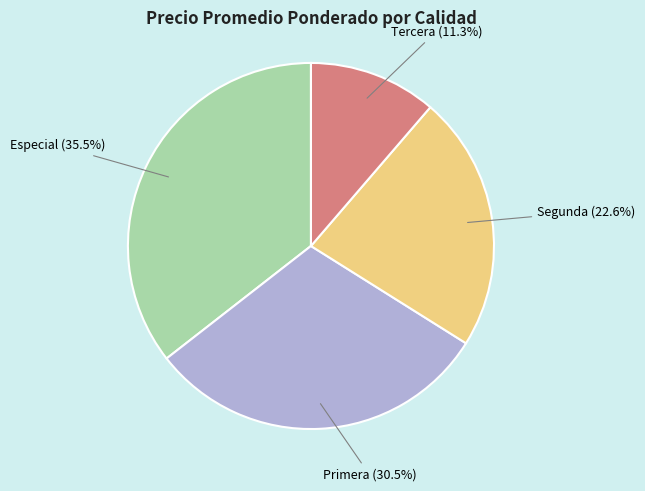

Count the number of slices in the pie.

4